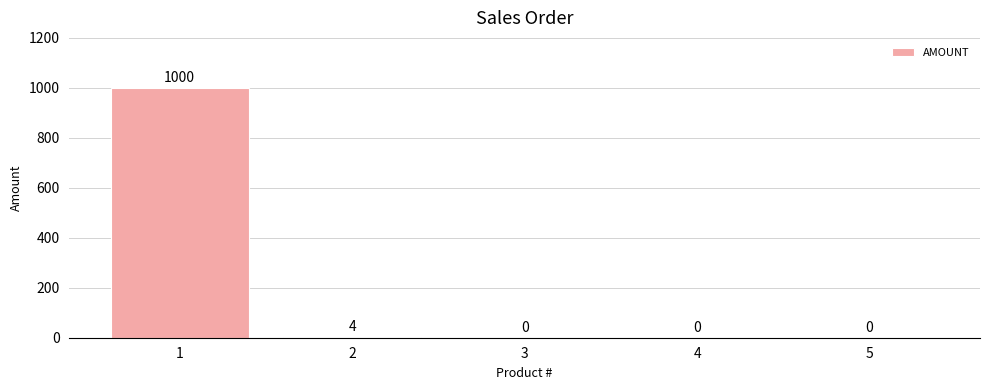

Reading right to left, extract all data points from this chart.

5=0	4=0	3=0	2=4	1=1000